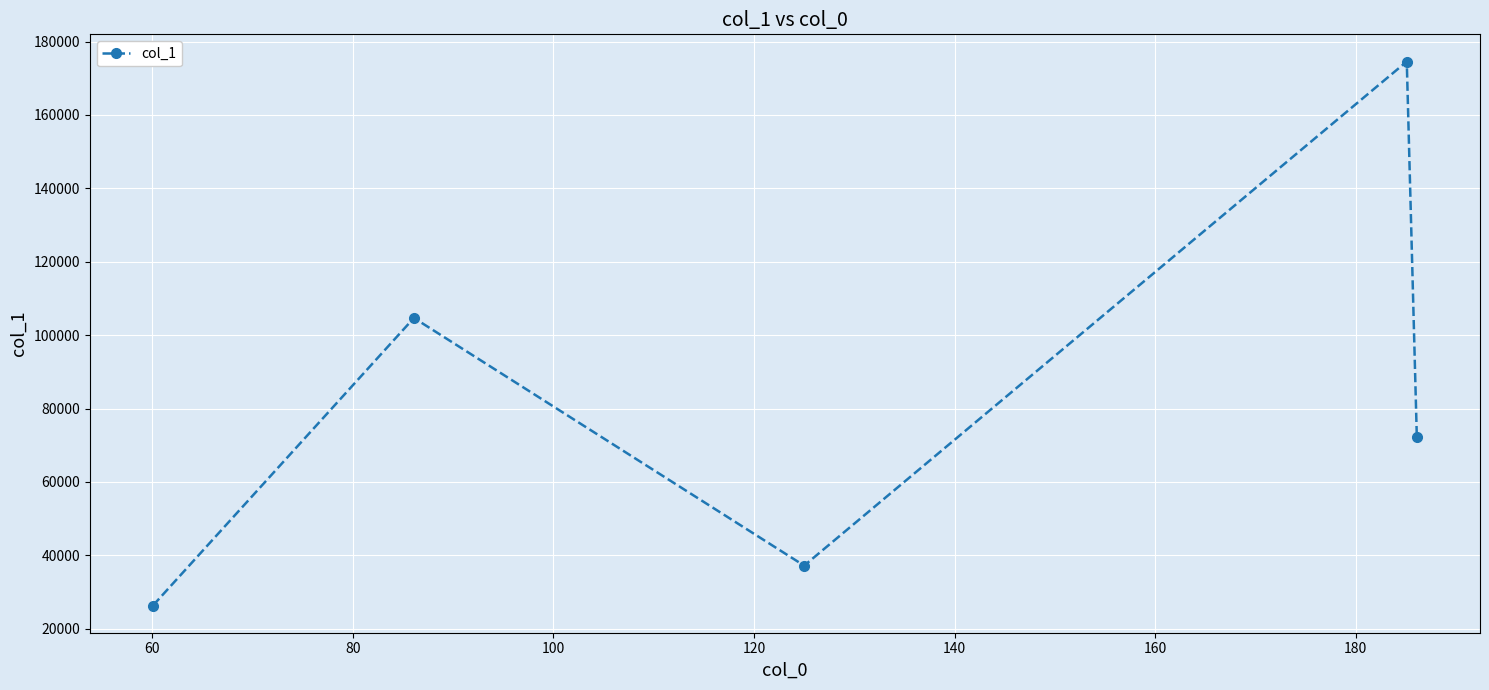

How many points are lower than both their immediate neighbors (excluding endpoints)?

1